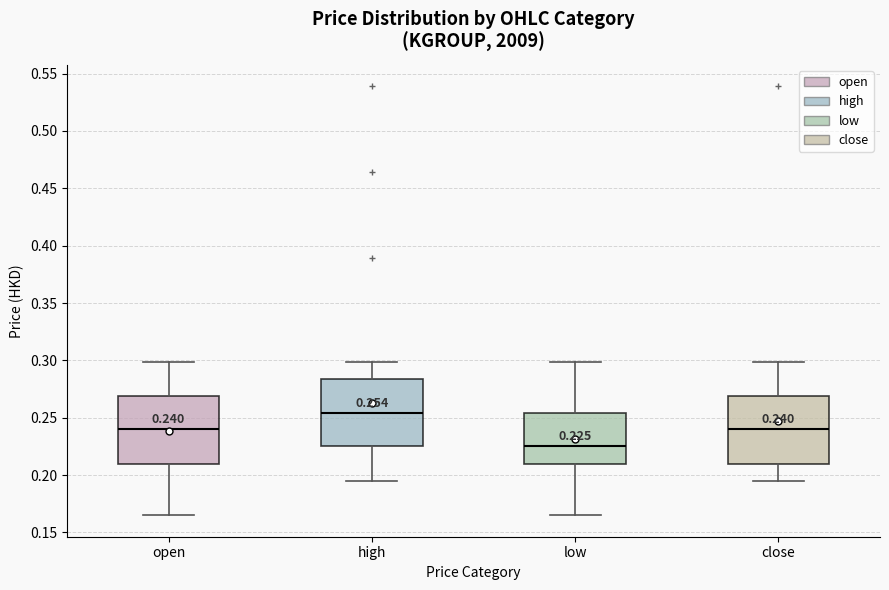

Which box has the highest median line?

high